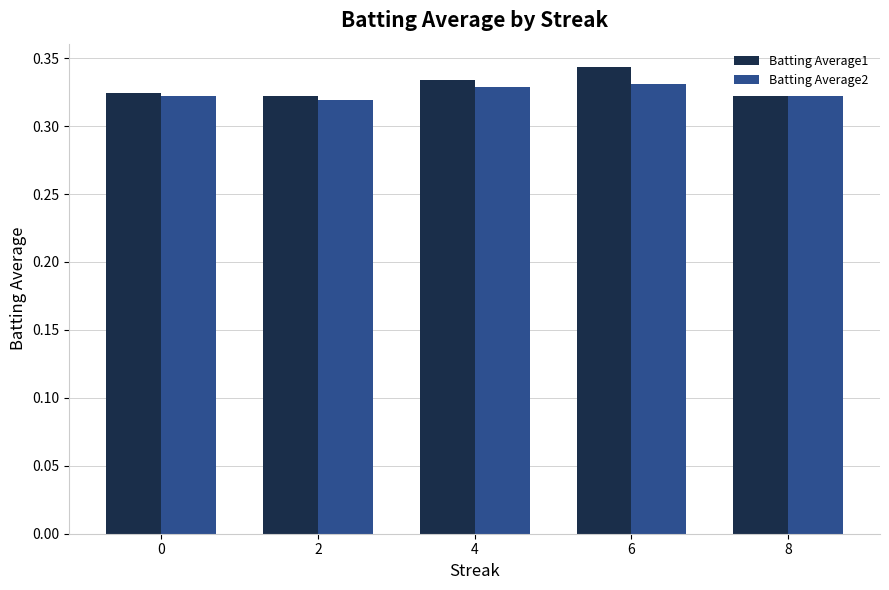

At 6, list the series in order from largest to smallest.

Batting Average1, Batting Average2